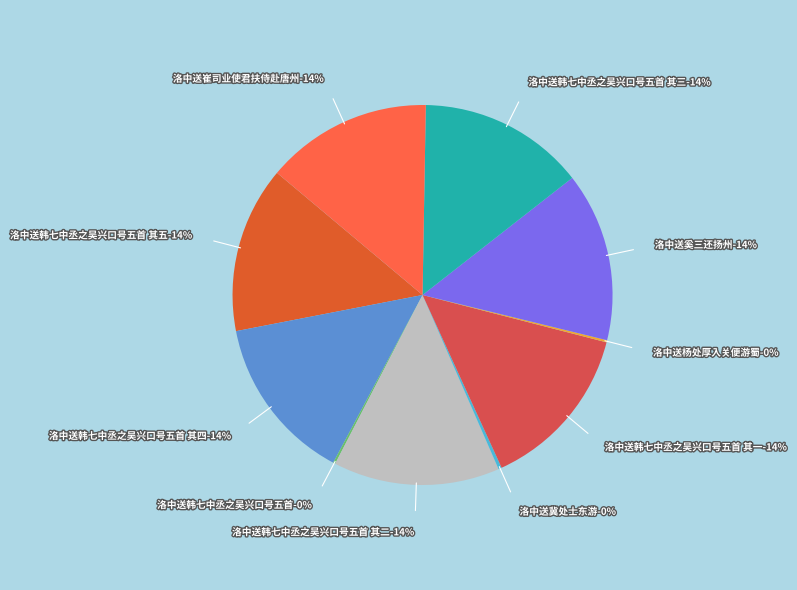

Does any single category account for the majority?

No